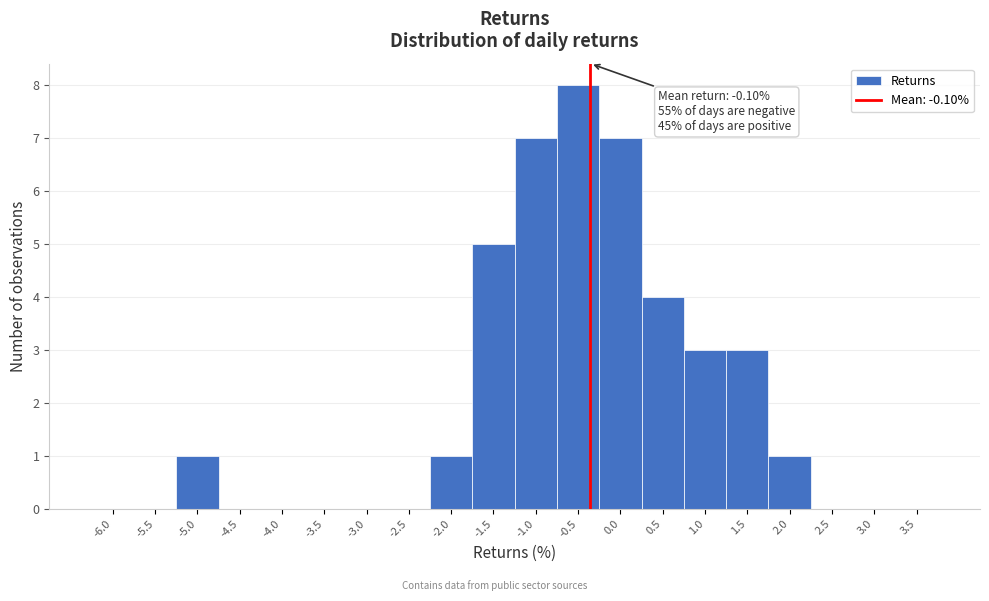

Reading left to right, what are all the values shown in this chart?

-6.0=0	-5.5=0	-5.0=1	-4.5=0	-4.0=0	-3.5=0	-3.0=0	-2.5=0	-2.0=1	-1.5=5	-1.0=7	-0.5=8	0.0=7	0.5=4	1.0=3	1.5=3	2.0=1	2.5=0	3.0=0	3.5=0